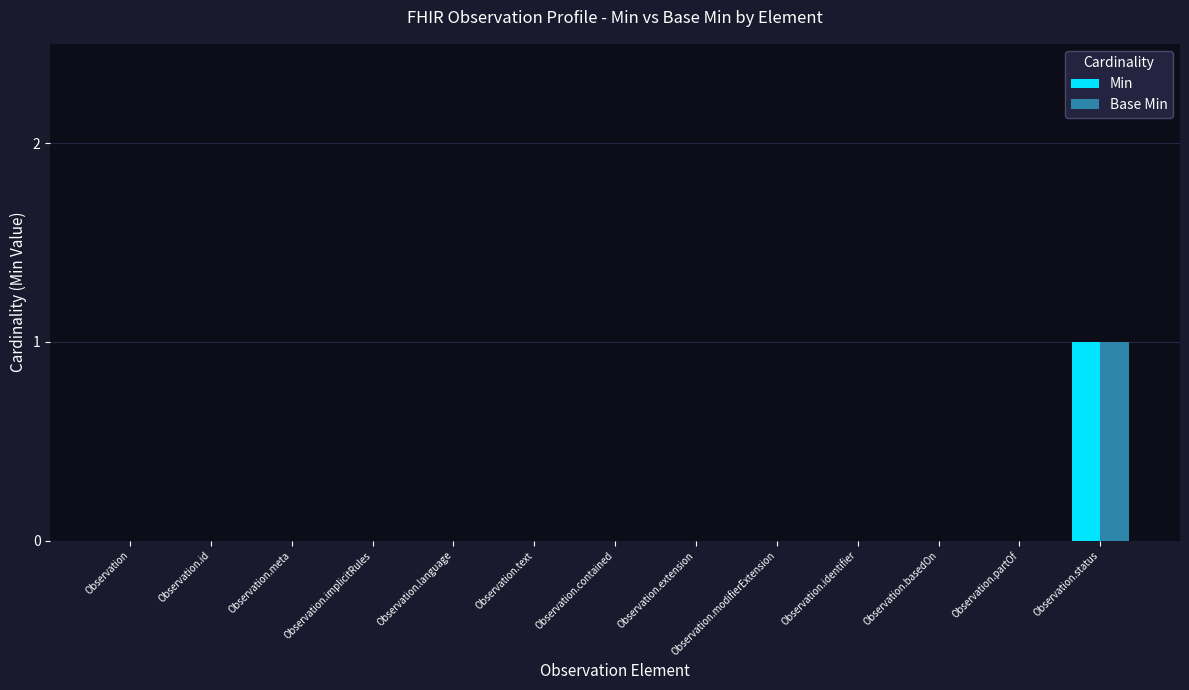

Reading right to left, what are all the values shown in this chart?

Min: 1	0	0	0	0	0	0	0	0	0	0	0	0
Base Min: 1	0	0	0	0	0	0	0	0	0	0	0	0